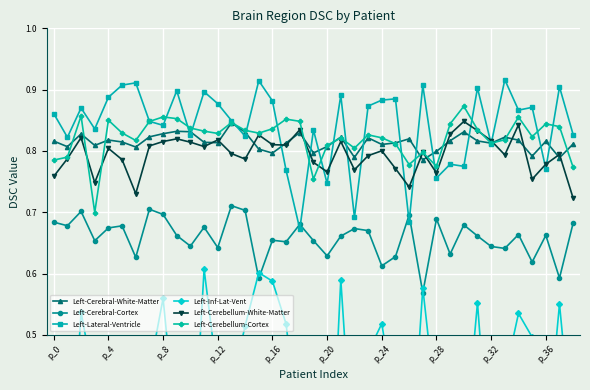

The Left-Cerebellum-White-Matter series shows 0.8 at 15. True or false?

True